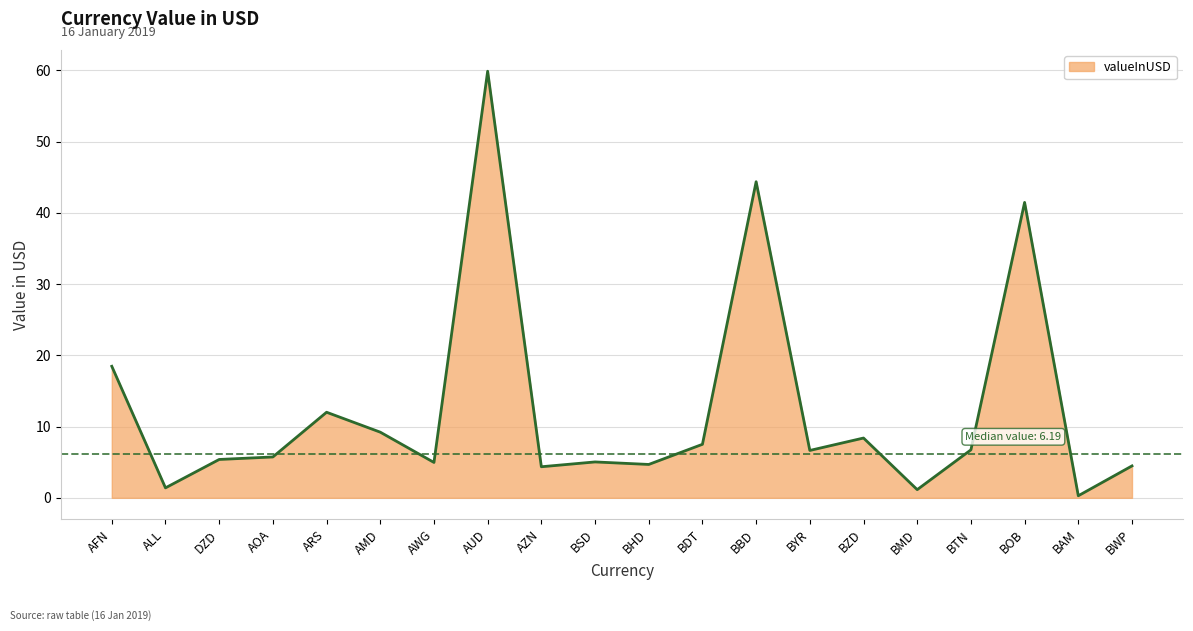

What is the difference between the values at BHD and BTN?

2.0